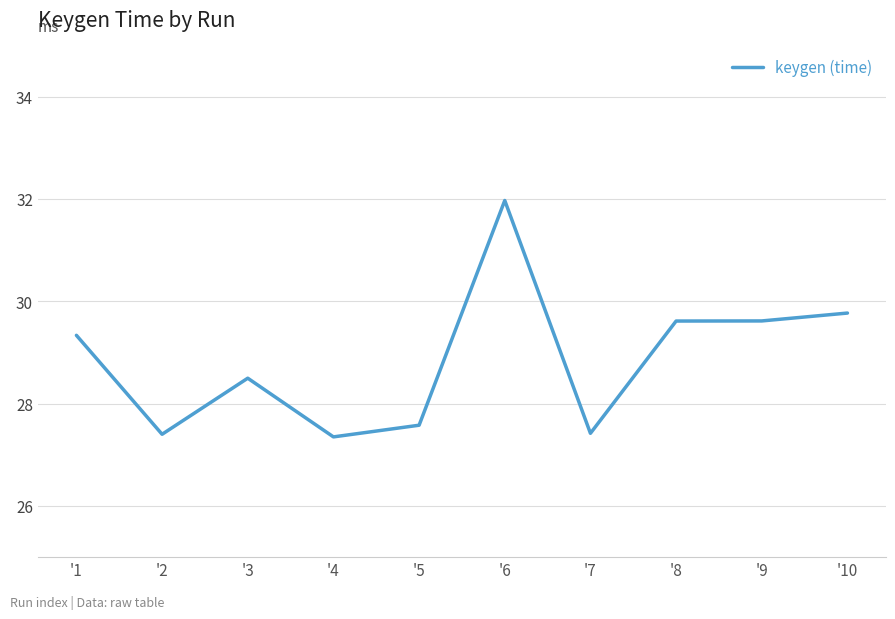

At which category does the data reach its first local peak?

'3